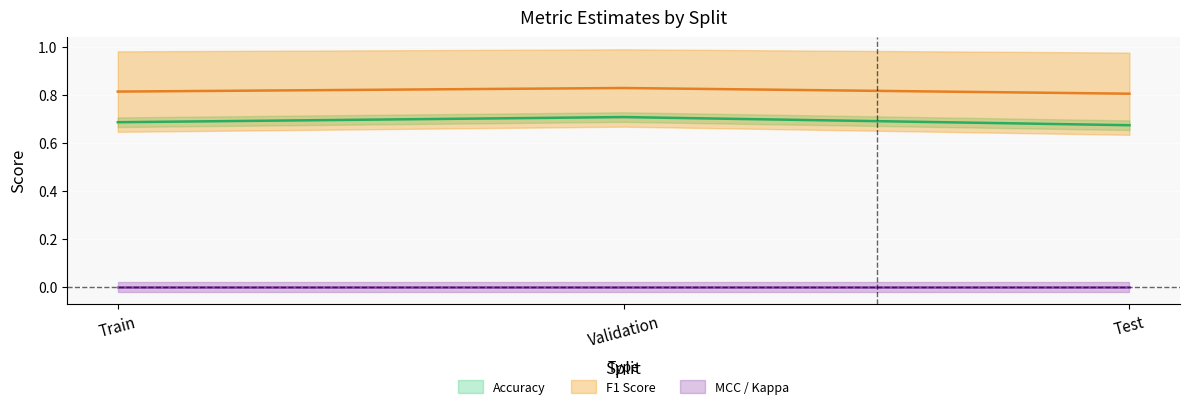

At which category does the chart reach its peak across all series?

Validation